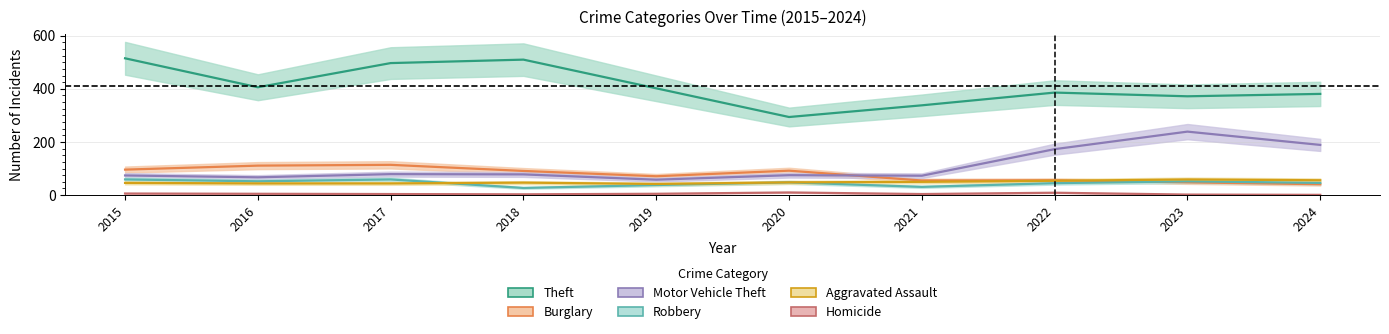

Is the value of Homicide at 2019 greater than the value of Theft at 2021?

No